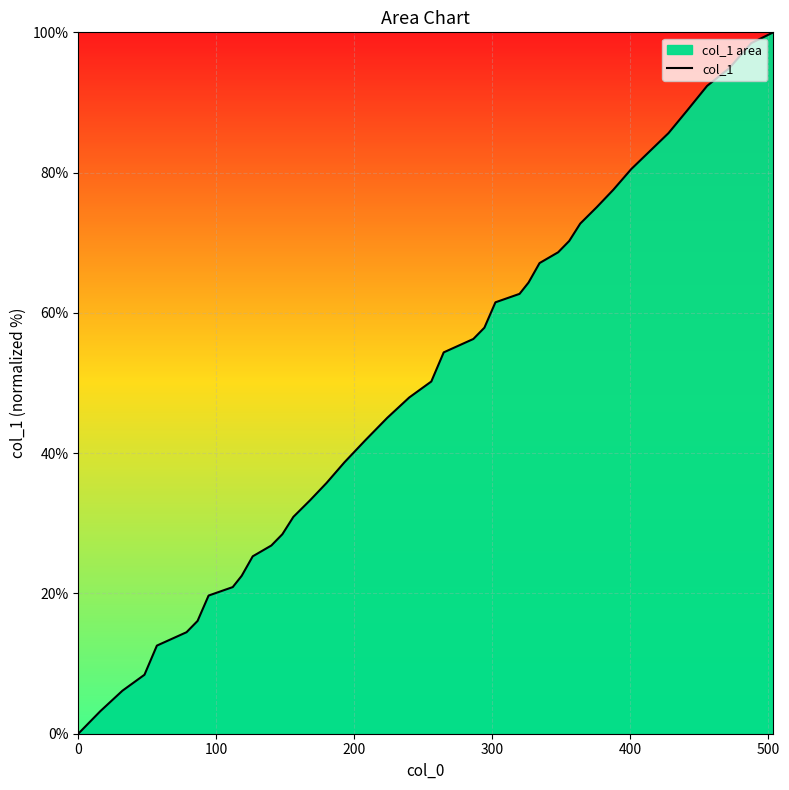

True or false: there are more than 1 points higher than both neighbors.

False